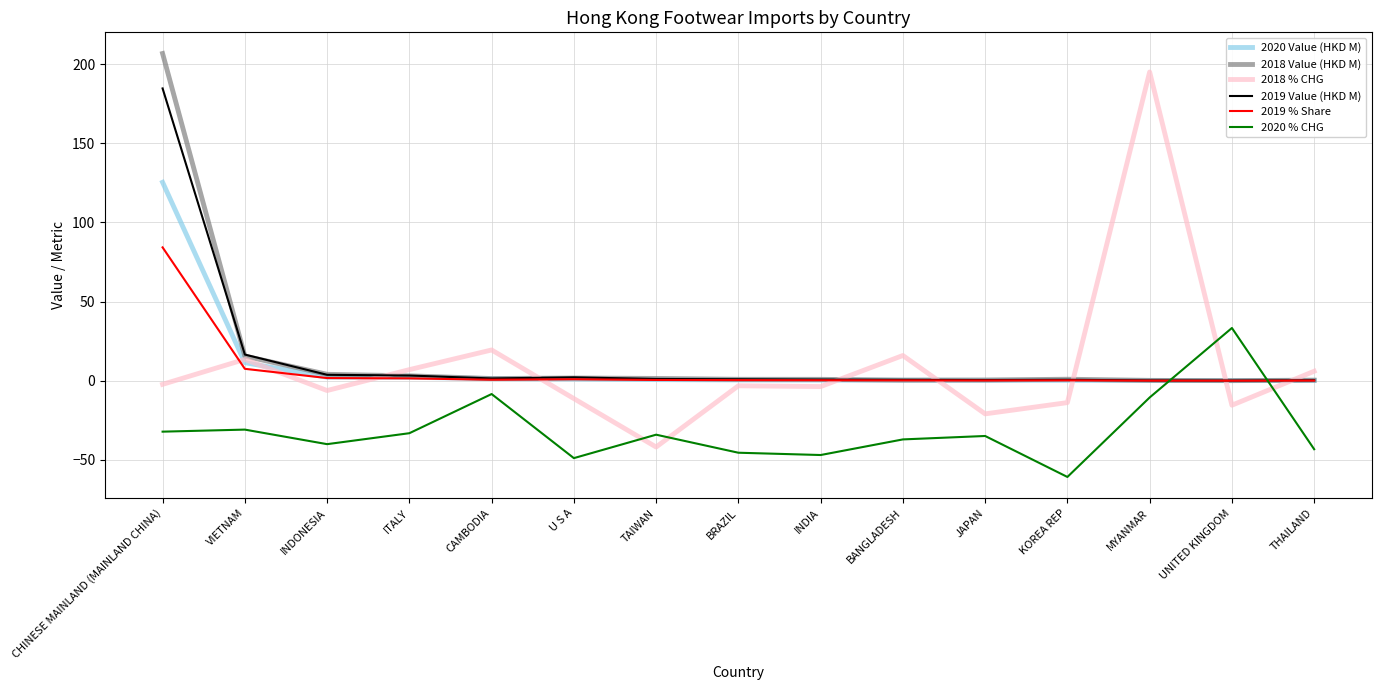

Which series has the widest spread of values?

2018 % CHG